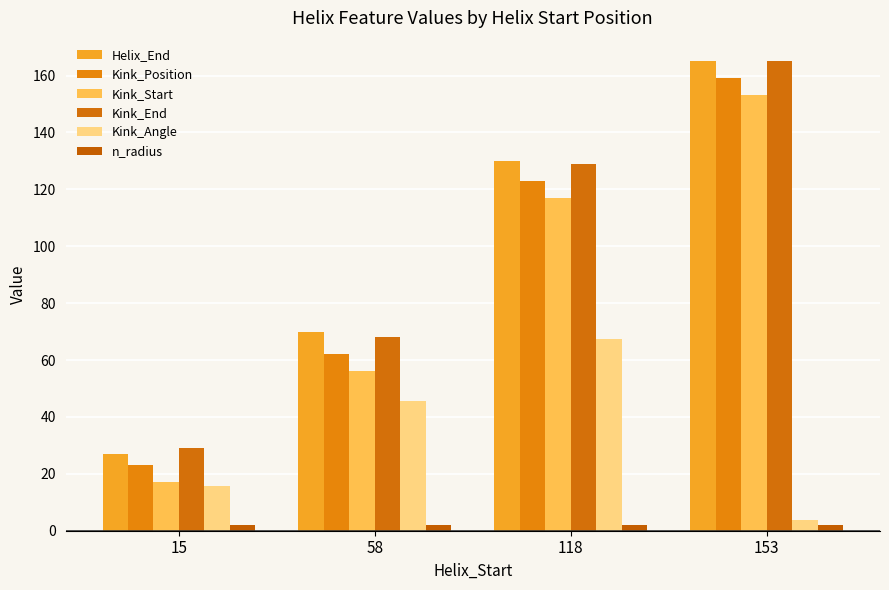

What is the value of the Kink_Angle bar at the 1st from the left?

15.6